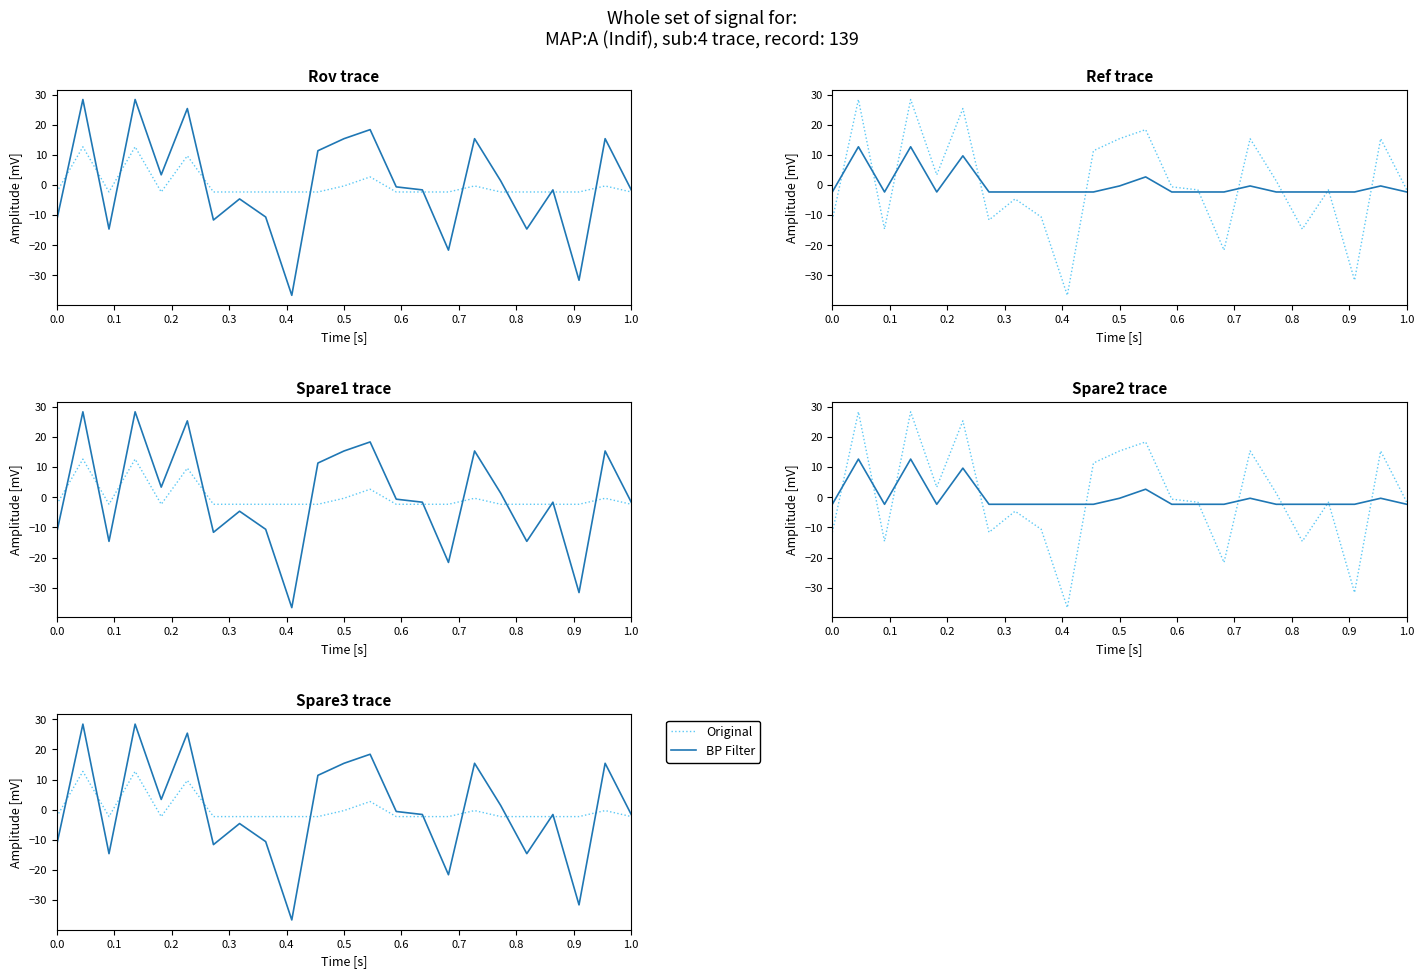

What is the value of the Original point at the 21st from the left?

-2.3